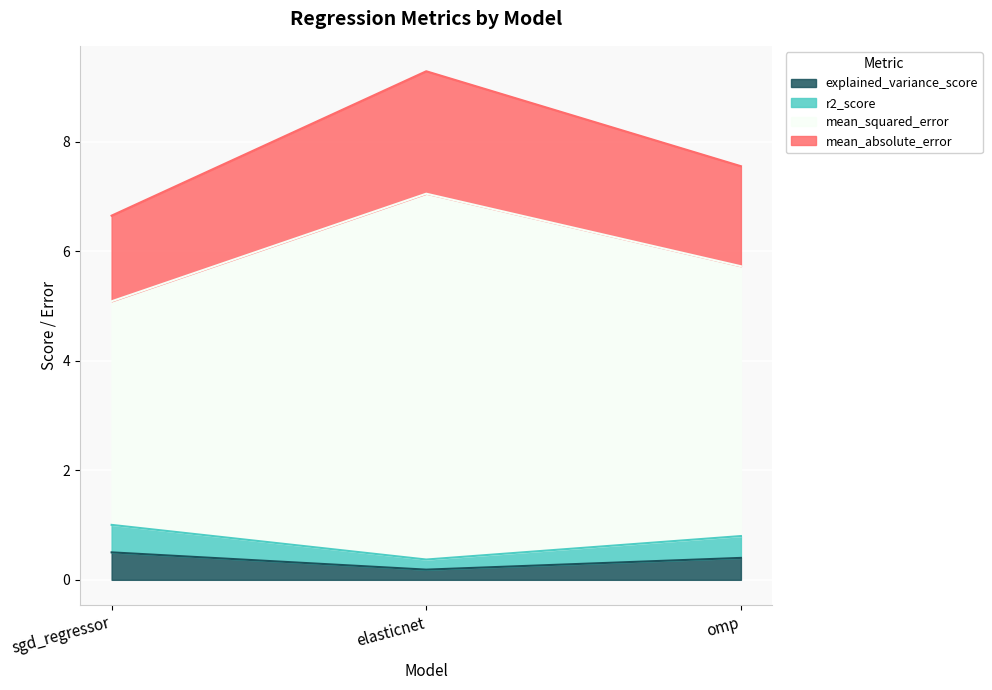

The value of explained_variance_score at sgd_regressor is 0.5. True or false?

True